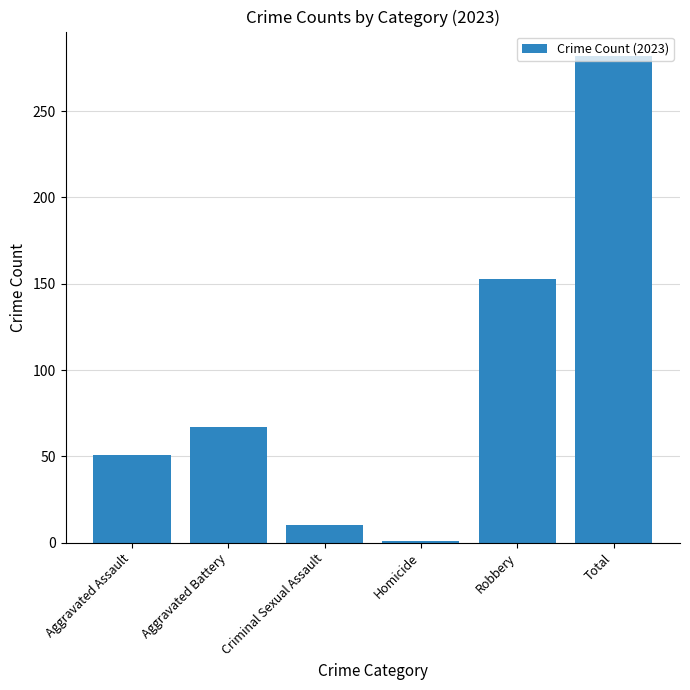

Are the bars horizontal?

No